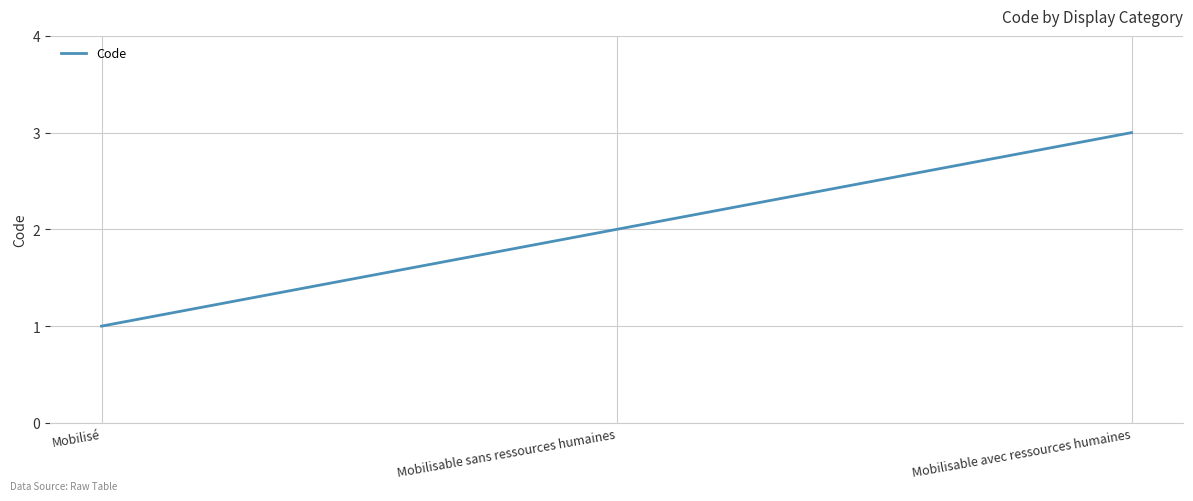

Between Mobilisable sans ressources humaines and Mobilisable avec ressources humaines, which is larger?

Mobilisable avec ressources humaines